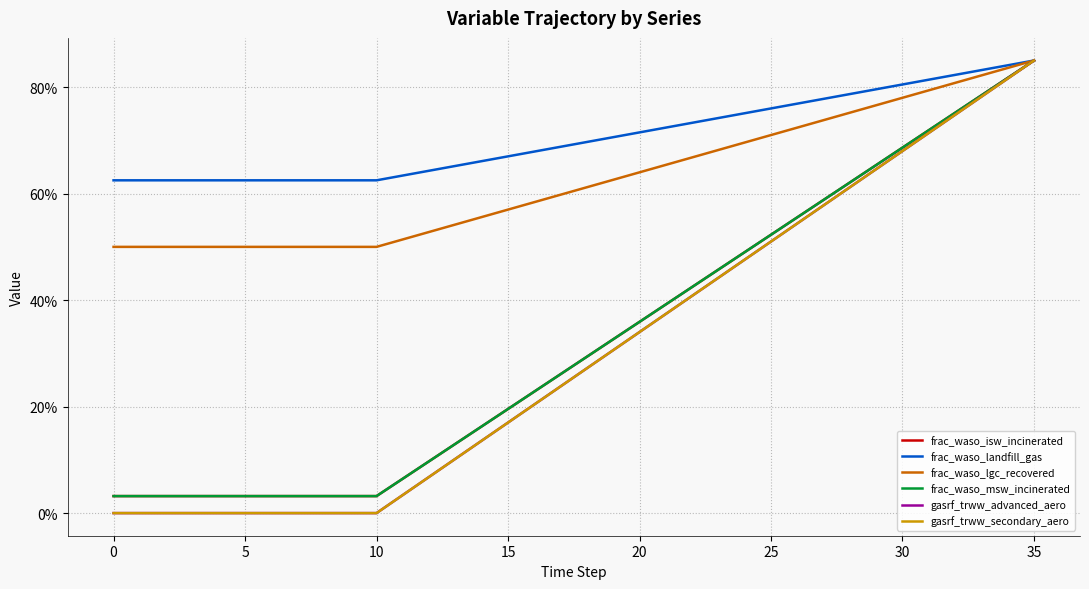

Does the chart display data point markers on the line(s)?

No